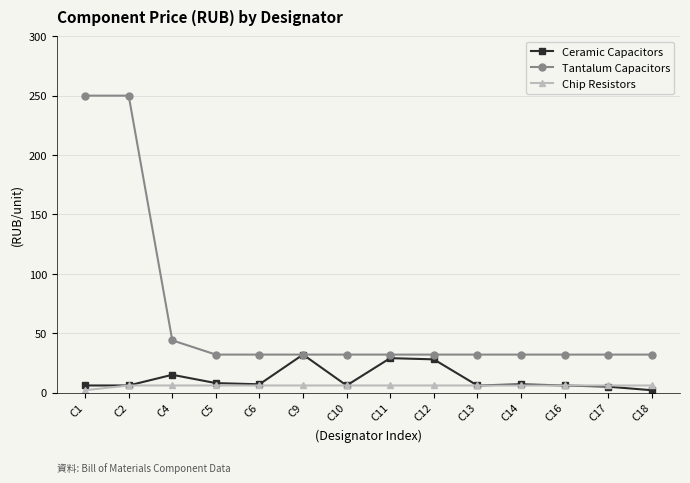

How many lines are shown in the chart?

3